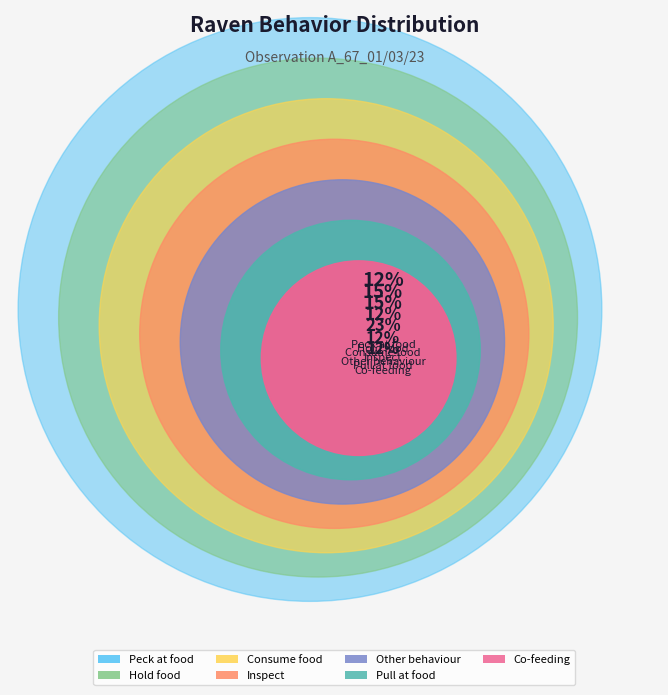

Which slice is the largest?

Other behaviour